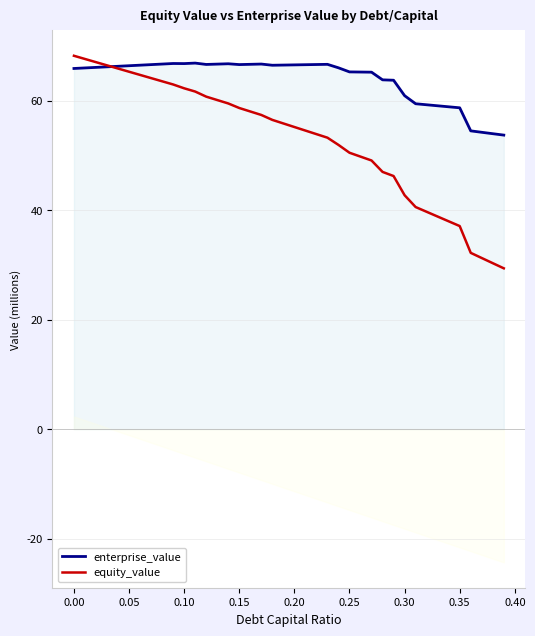

What is the minimum value for enterprise_value?

53.7